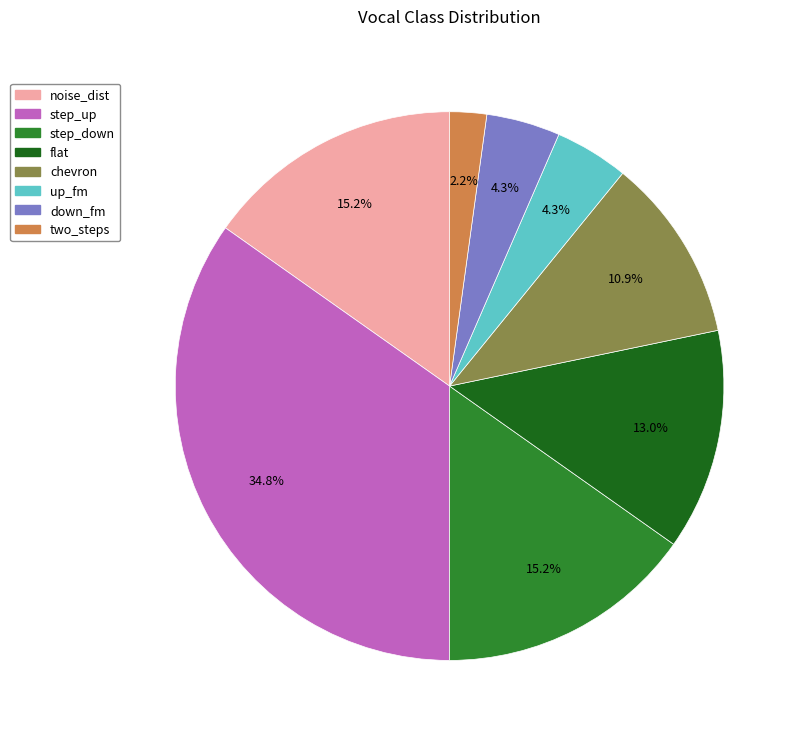

To the nearest percent, what is the difference between the step_up and chevron slice percentages?

24%